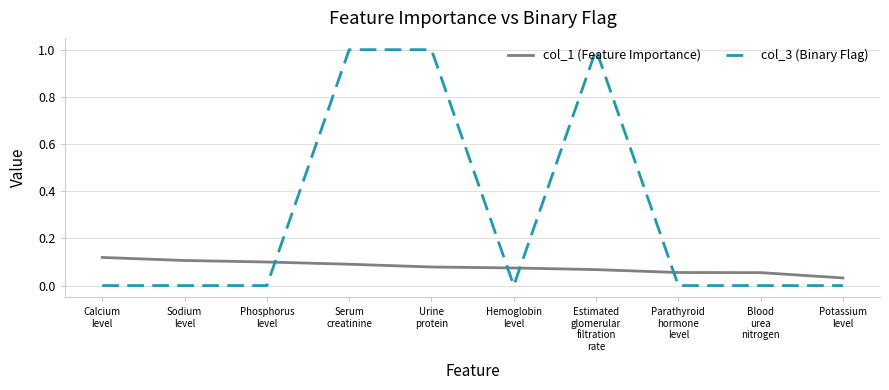

Which series has the largest total across all categories?

col_3 (Binary Flag)